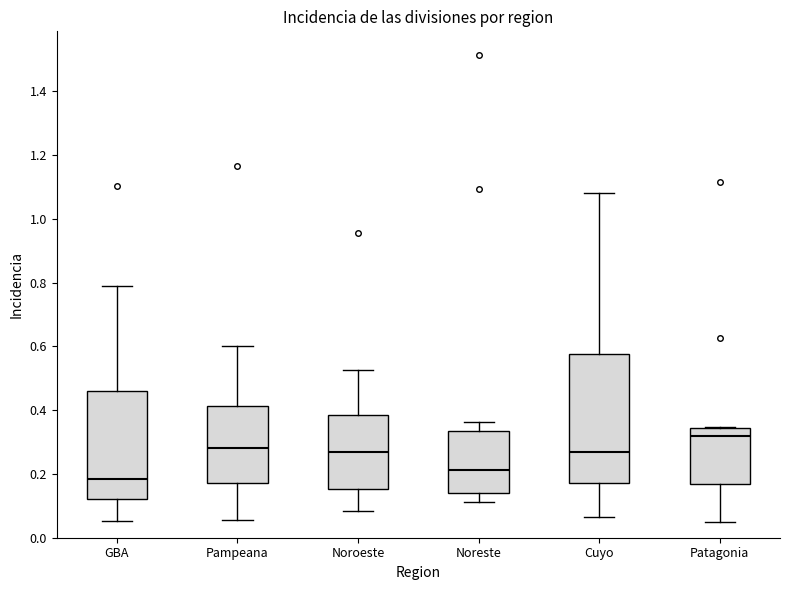

Which box has the highest median line?

Patagonia